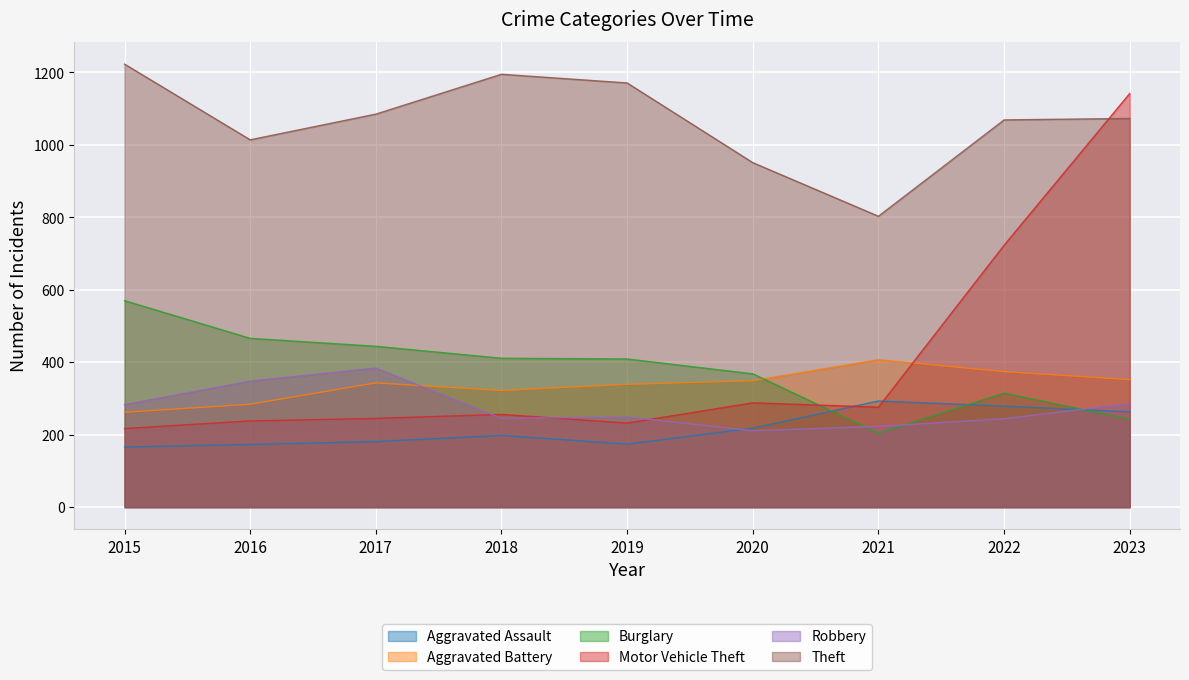

Rank the categories by Aggravated Assault value from highest to lowest.

2021, 2022, 2023, 2020, 2018, 2017, 2019, 2016, 2015